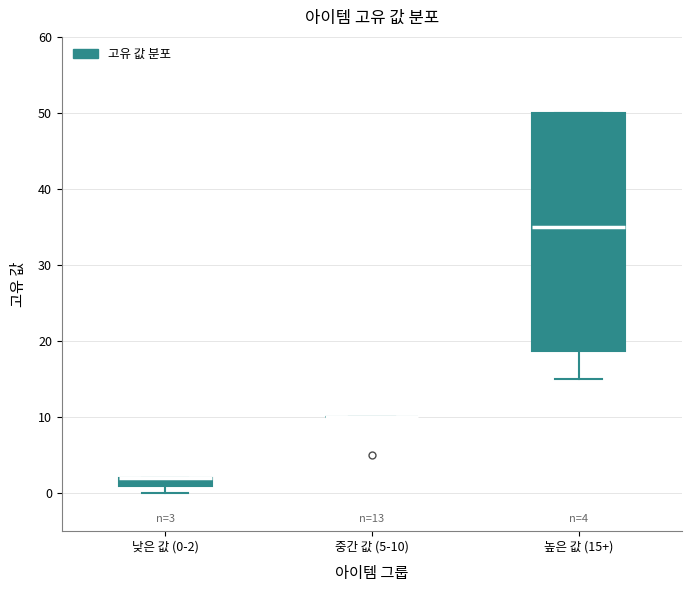

Which box is the tallest, from its lower edge to its upper edge?

높은 값 (15+)